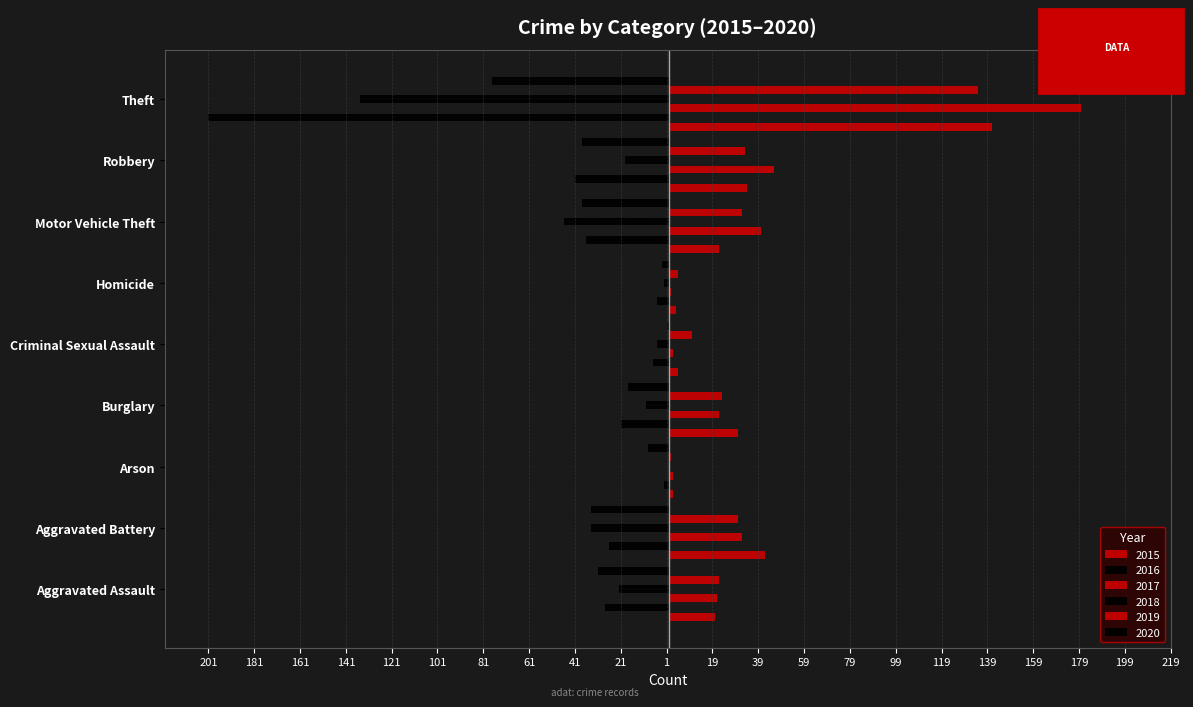

Which has a higher value, Criminal Sexual Assault or Theft?

Theft